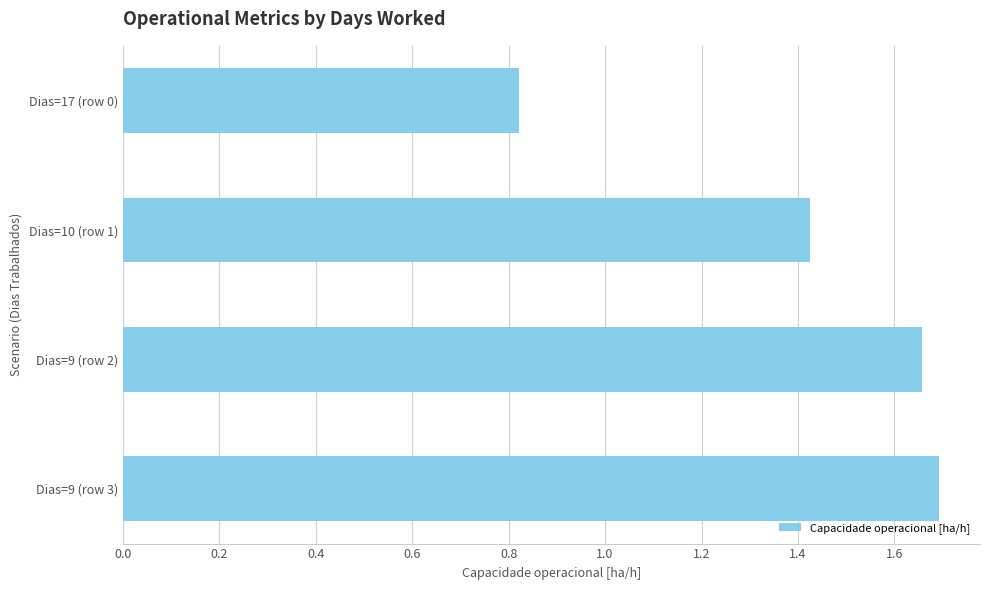

Which category has the highest value across all series?

Dias=9 (row 3)